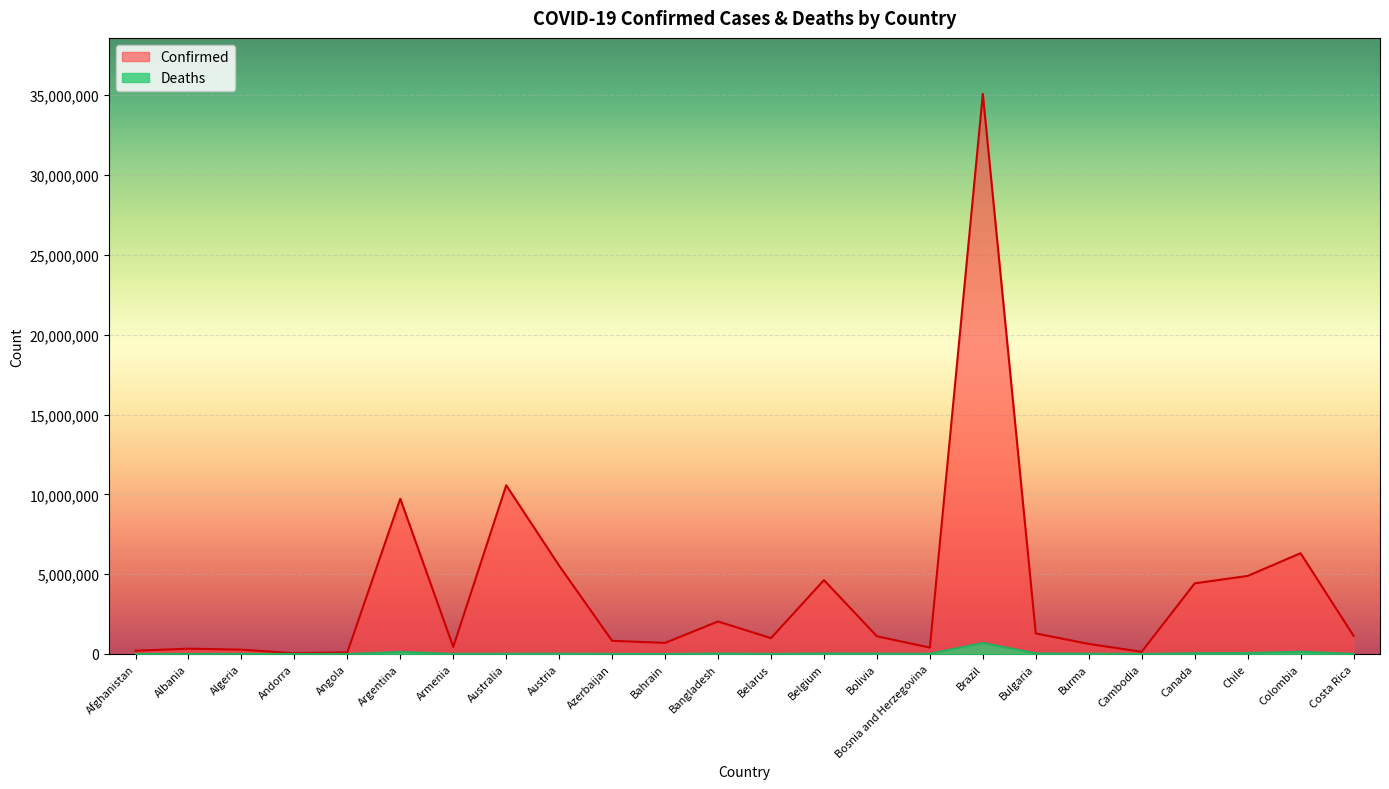

At which category is the sum across all series the highest?

Brazil